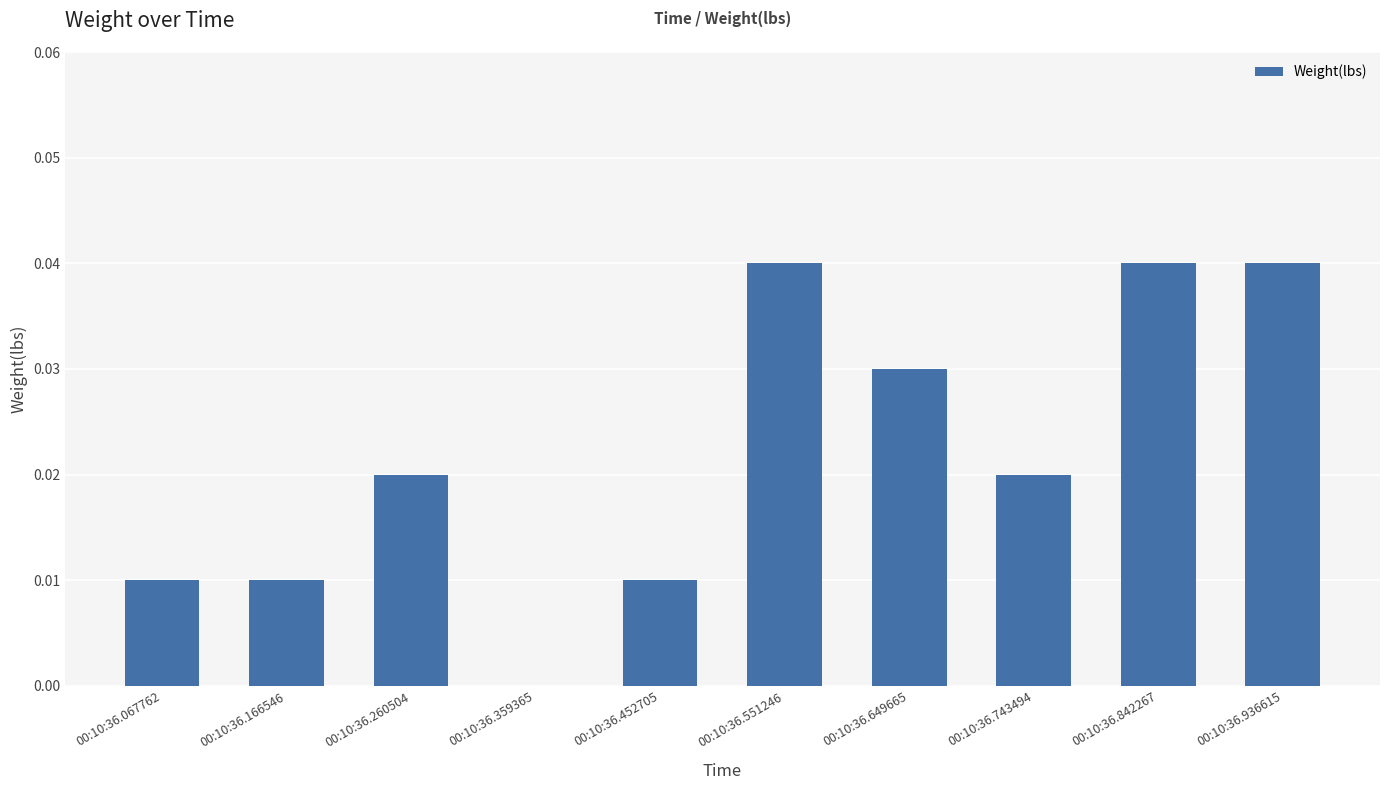

What is the sum of all values?

0.2